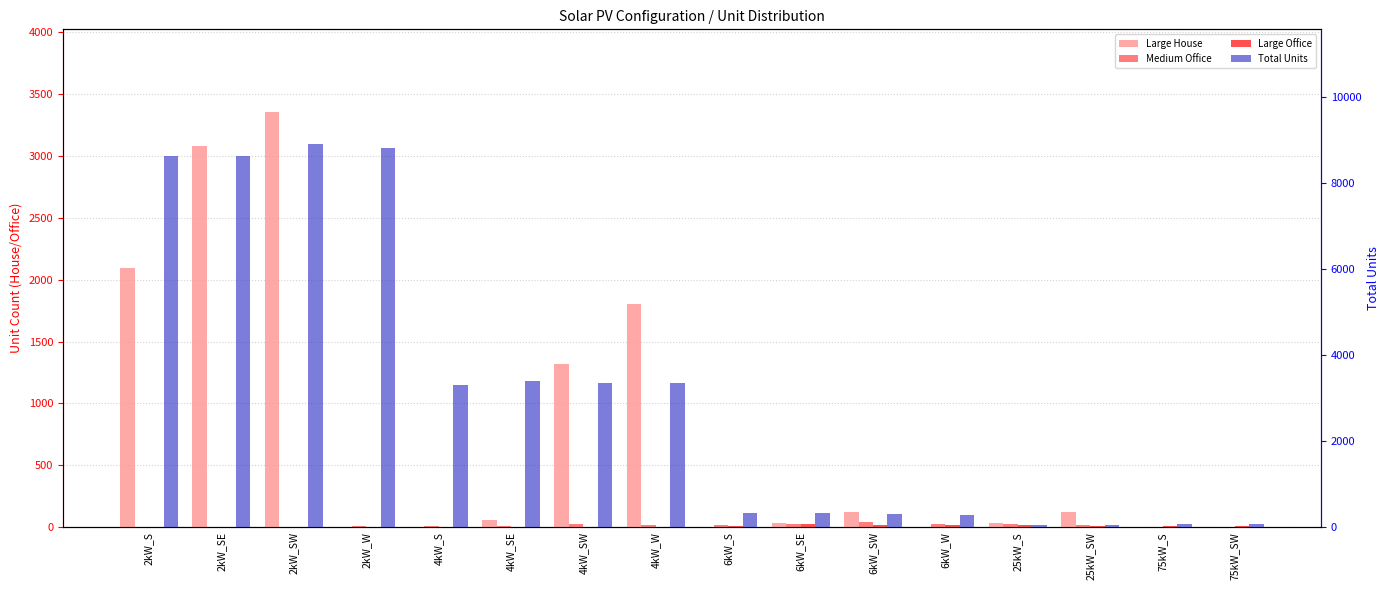

Which has a higher value, 6kW_W or 2kW_SW?

2kW_SW